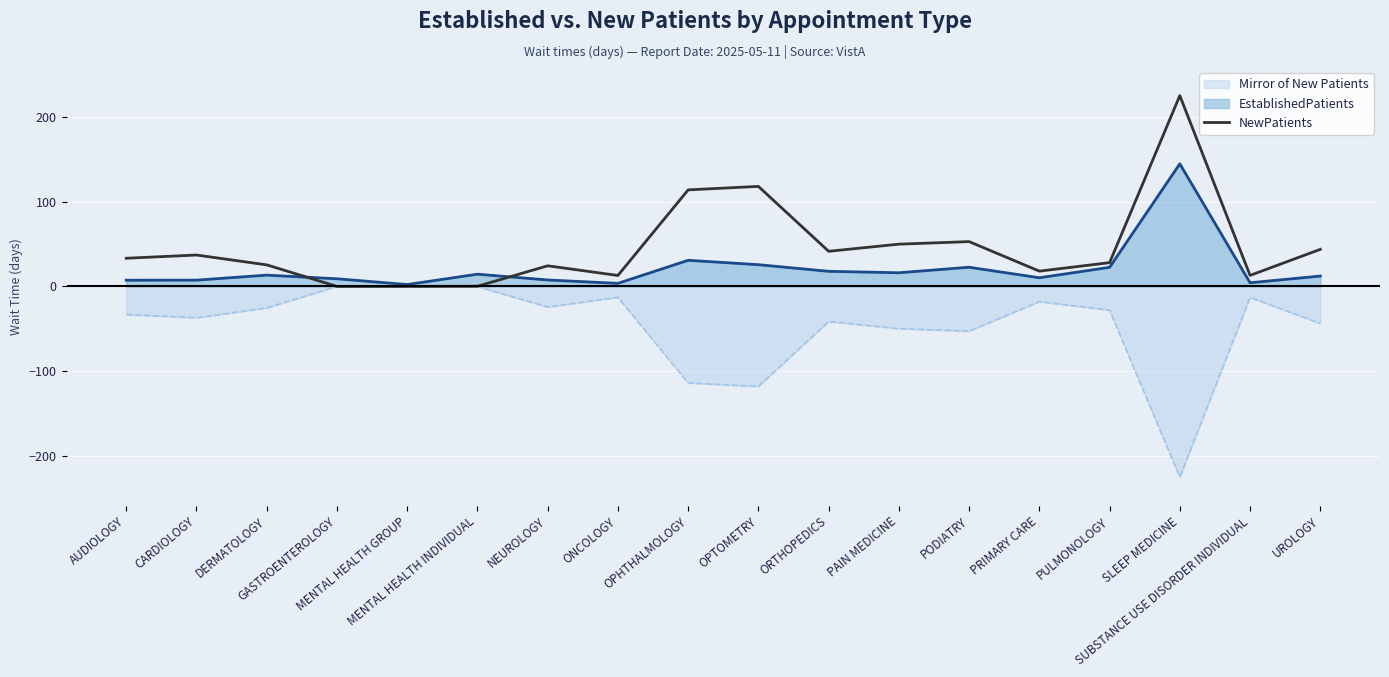

True or false: the data has more than 2 interior local peaks.

True